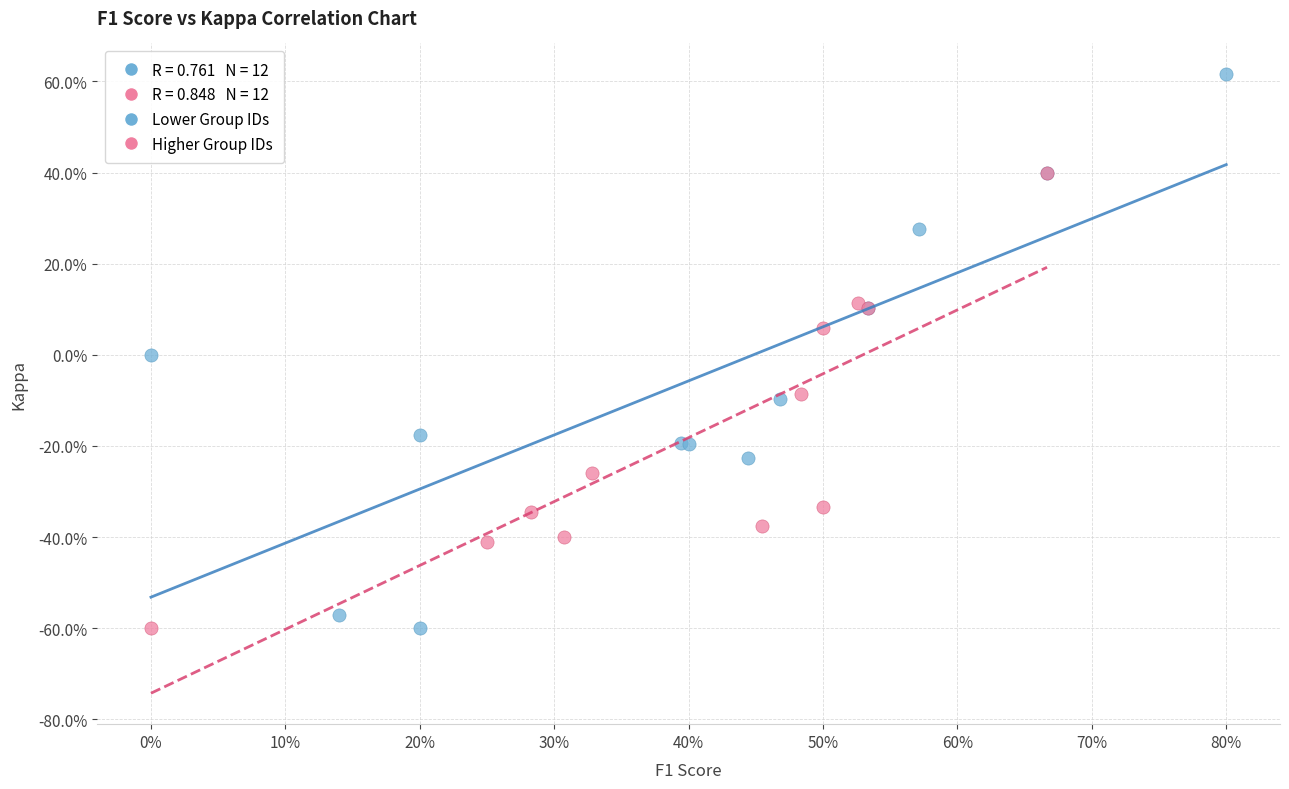

Which series has the largest Y range (max minus min)?

Lower Group IDs